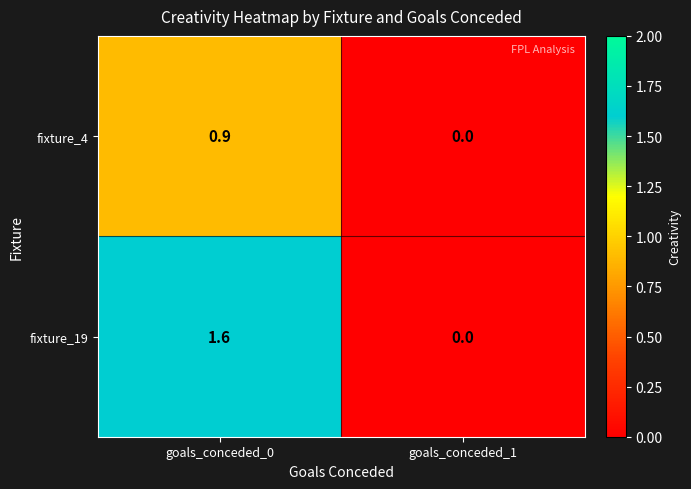

Which category has the lowest value across all series?

goals_conceded_1